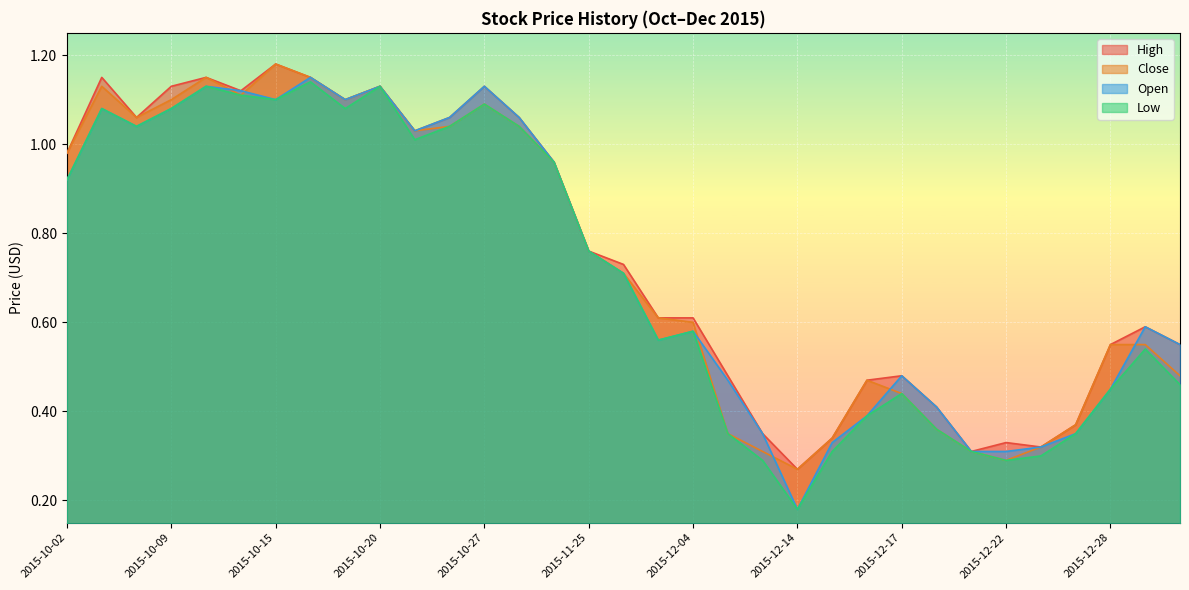

At which category is the sum across all series the highest?

2015-10-16